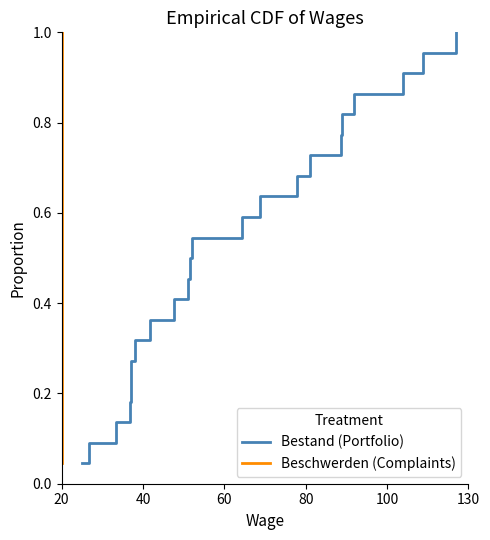

How many data points does each series have?

22